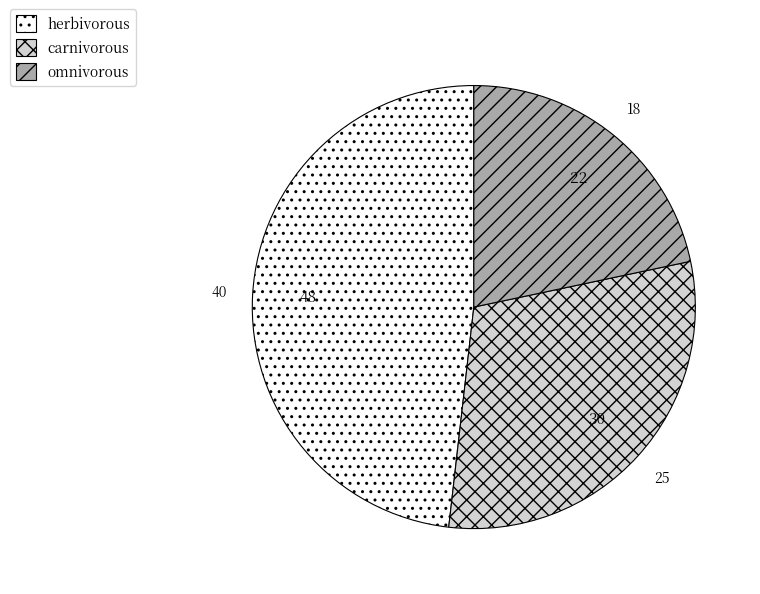

Does carnivorous represent more than half of the total?

No